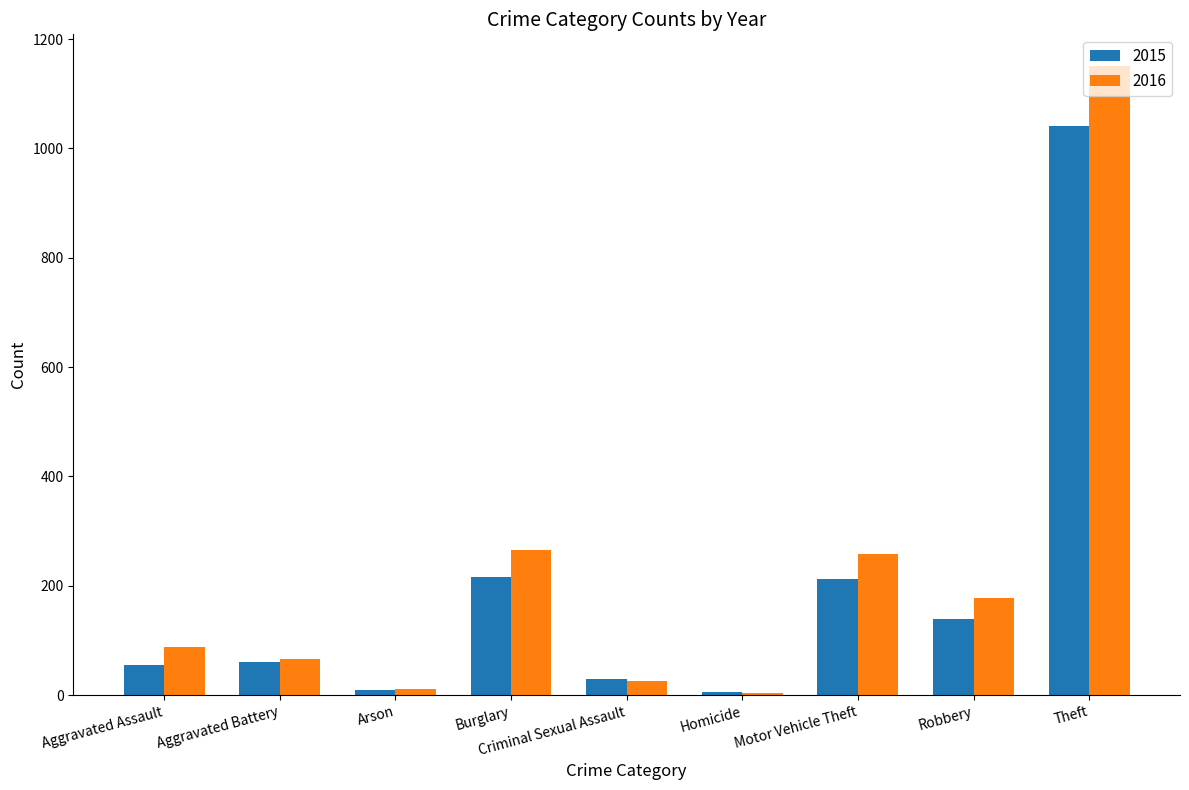

At which category is the sum across all series the highest?

Theft